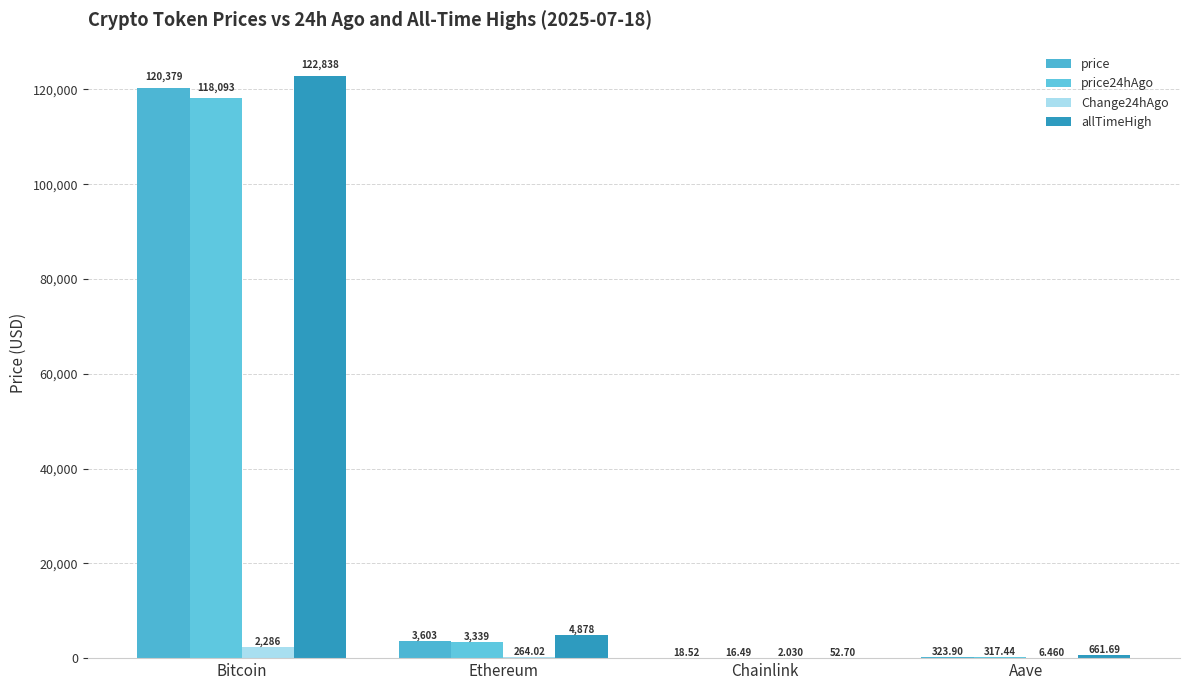

How many data points does each series have?

4